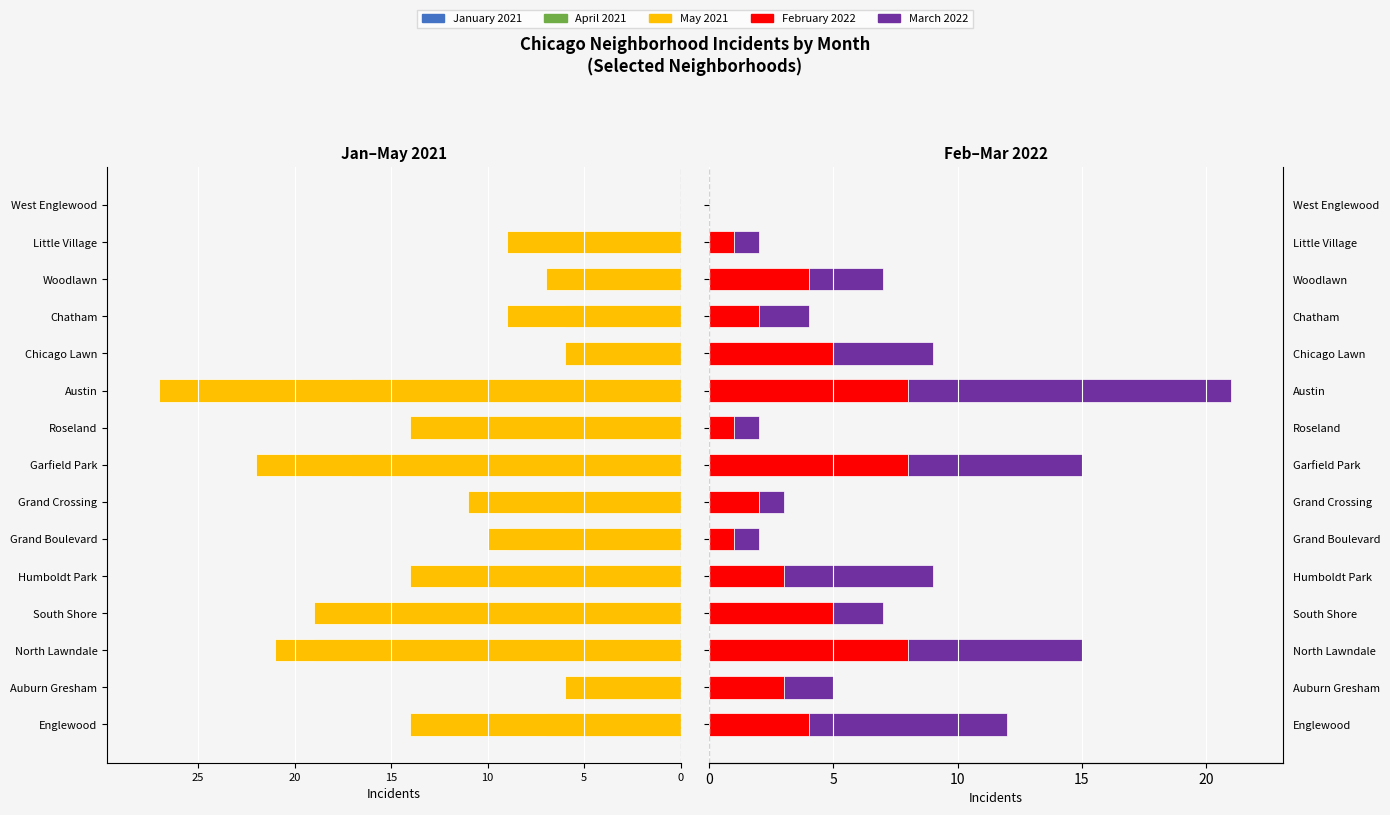

At Englewood, list the series in order from smallest to largest.

May 2021, April 2021, January 2021, February 2022, March 2022